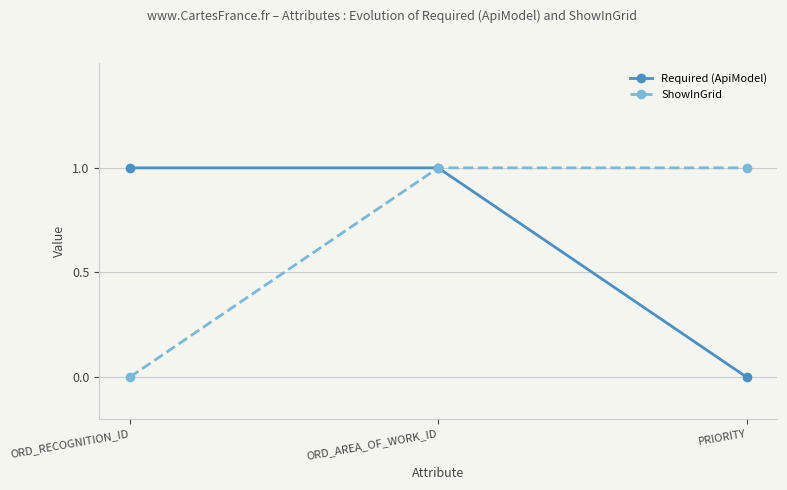

At which label is ShowInGrid closest to 0?

ORD_RECOGNITION_ID